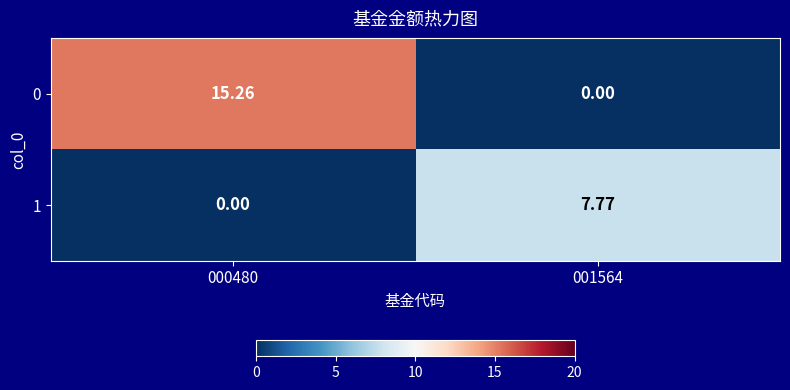

Between 000480 and 001564, which series saw the biggest shift?

0